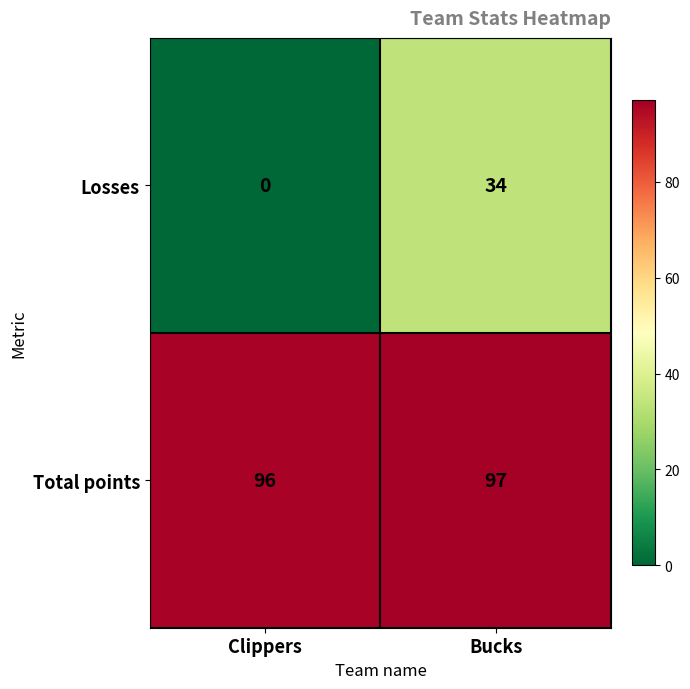

What is the spread (max minus min) of values at Clippers?

96